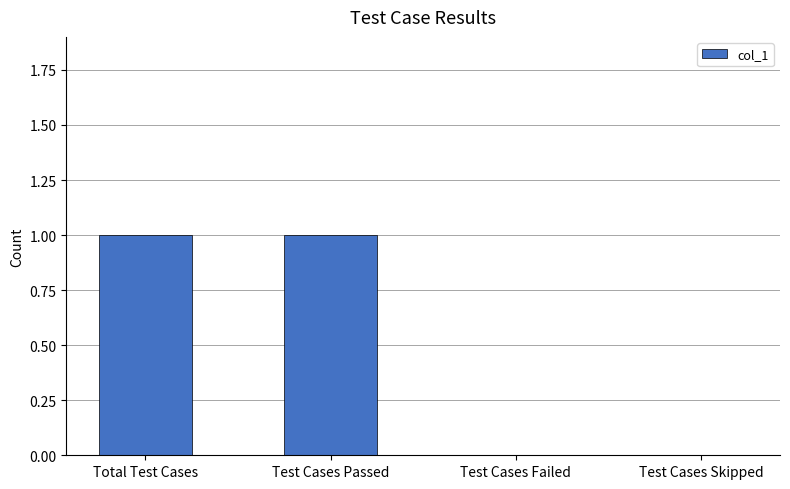

Between Test Cases Failed and Total Test Cases, which is larger?

Total Test Cases